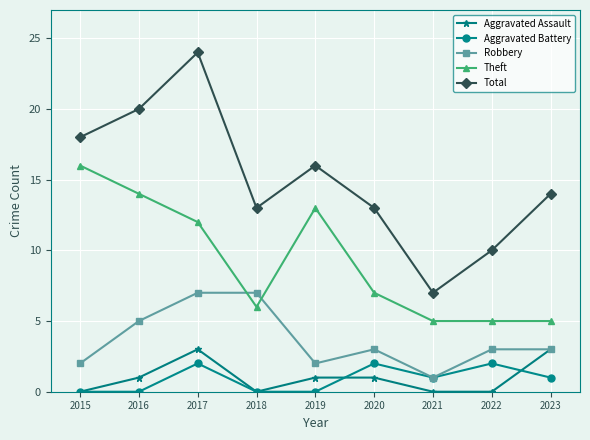

Is it true that Total equals 24 at 2017?

True